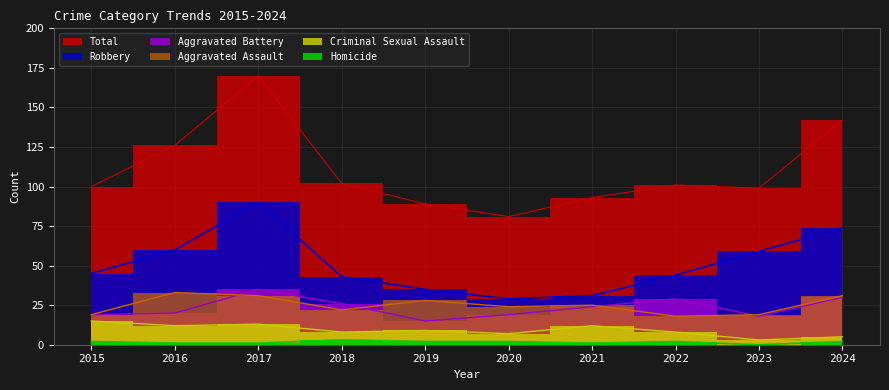

Where does the Robbery series first go above 45?

2016